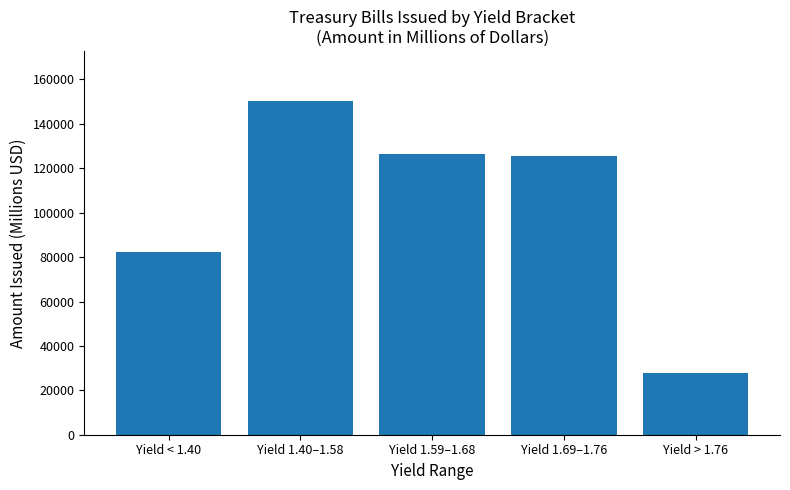

The value at Yield > 1.76 is 49077. True or false?

False